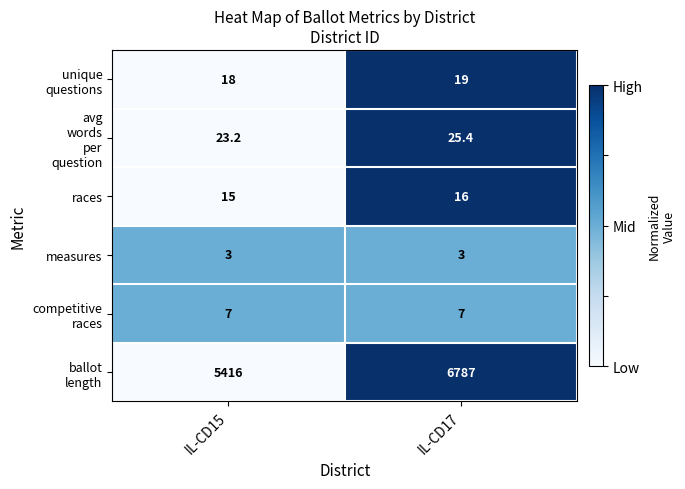

At which category is the sum across all series the highest?

IL-CD17